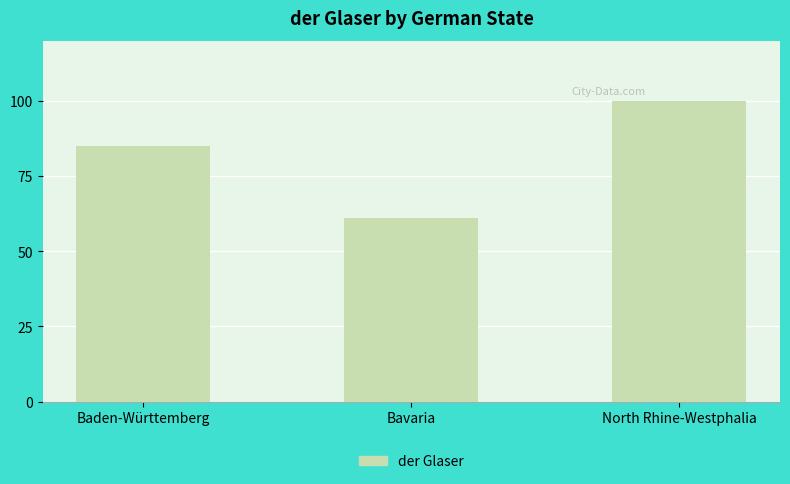

Reading right to left, transcribe all the data shown in this chart.

North Rhine-Westphalia=100	Bavaria=61	Baden-Württemberg=85